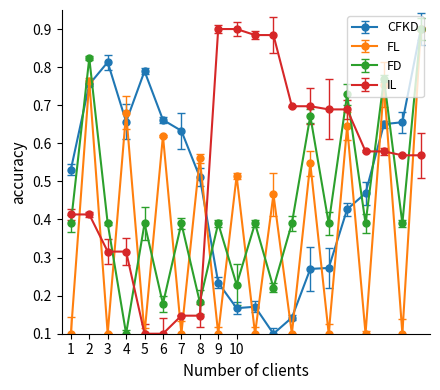

How many interior local peaks does the FD series have?

8